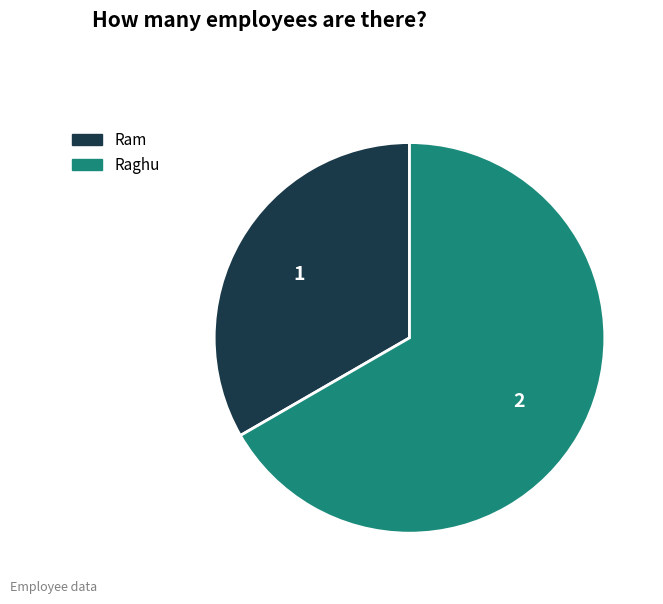

Approximately how many times larger is the value at Ram compared to Raghu?

0.5